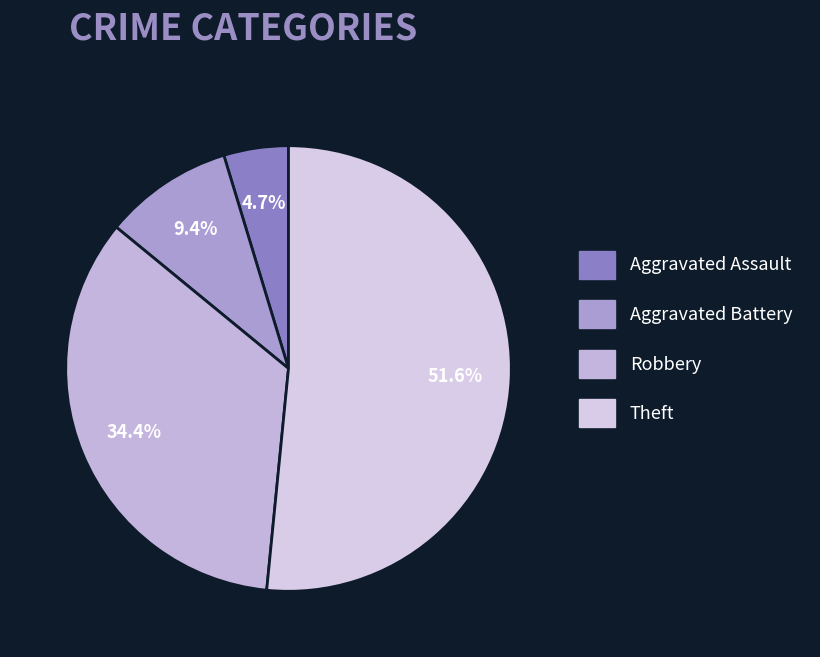

Which has a higher value, Aggravated Battery or Aggravated Assault?

Aggravated Battery